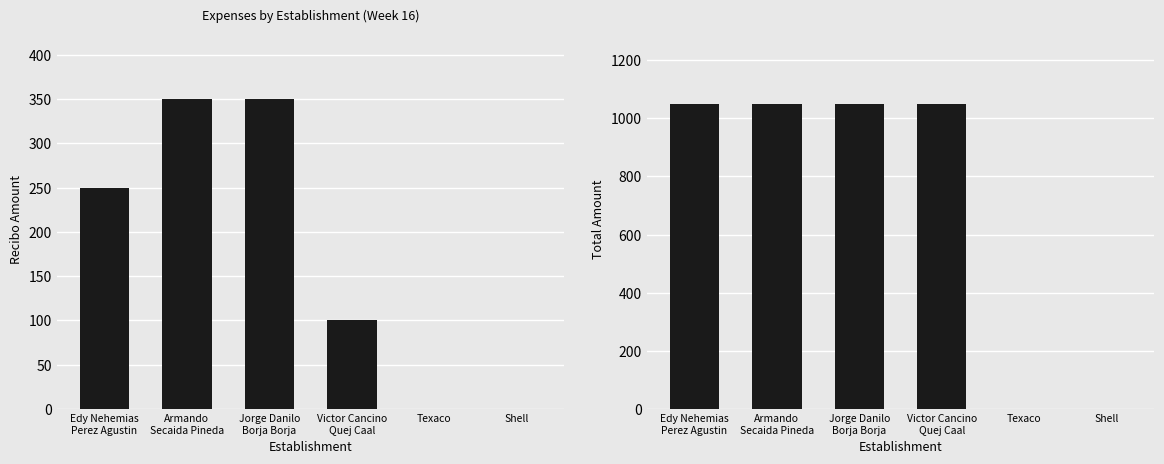

Which category has the highest value in the recibo series?

Armando
Secaida Pineda